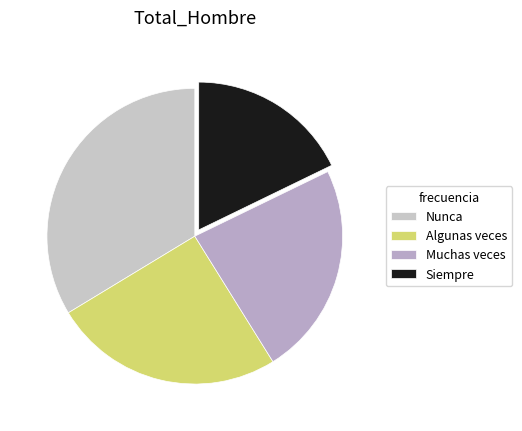

To the nearest percent, what is the difference between the Muchas veces and Siempre slice percentages?

6%